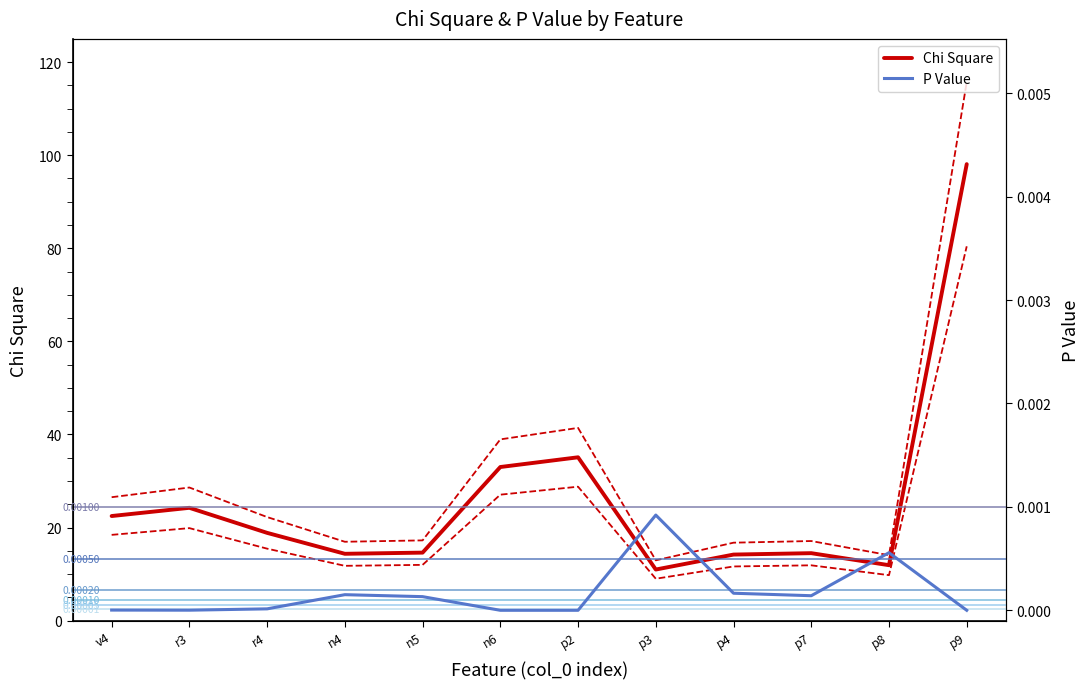

Reading right to left, what are all the values shown in this chart?

Chi Square: p9=98.1	p8=11.9	p7=14.5	p4=14.2	p3=11.0	p2=35.1	n6=33.0	n5=14.6	n4=14.4	r4=18.9	r3=24.2	v4=22.5
Chi Square upper: p9=115.7	p8=14.1	p7=17.1	p4=16.7	p3=13.0	p2=41.4	n6=38.9	n5=17.2	n4=16.9	r4=22.3	r3=28.6	v4=26.5
Chi Square lower: p9=80.4	p8=9.8	p7=11.9	p4=11.6	p3=9.0	p2=28.8	n6=27.1	n5=12.0	n4=11.8	r4=15.5	r3=19.9	v4=18.4
P Value: p9=0.0	p8=0.0	p7=0.0	p4=0.0	p3=0.0	p2=0.0	n6=0.0	n5=0.0	n4=0.0	r4=0.0	r3=0.0	v4=0.0